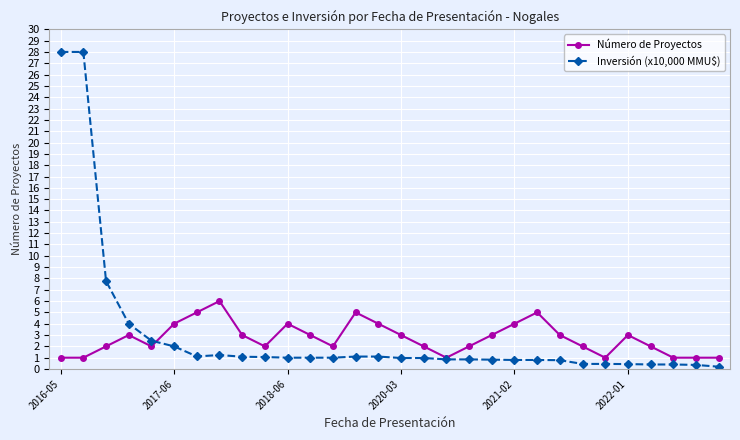

List the series in order of their peak value, highest first.

Inversión (x10,000 MMU$), Número de Proyectos